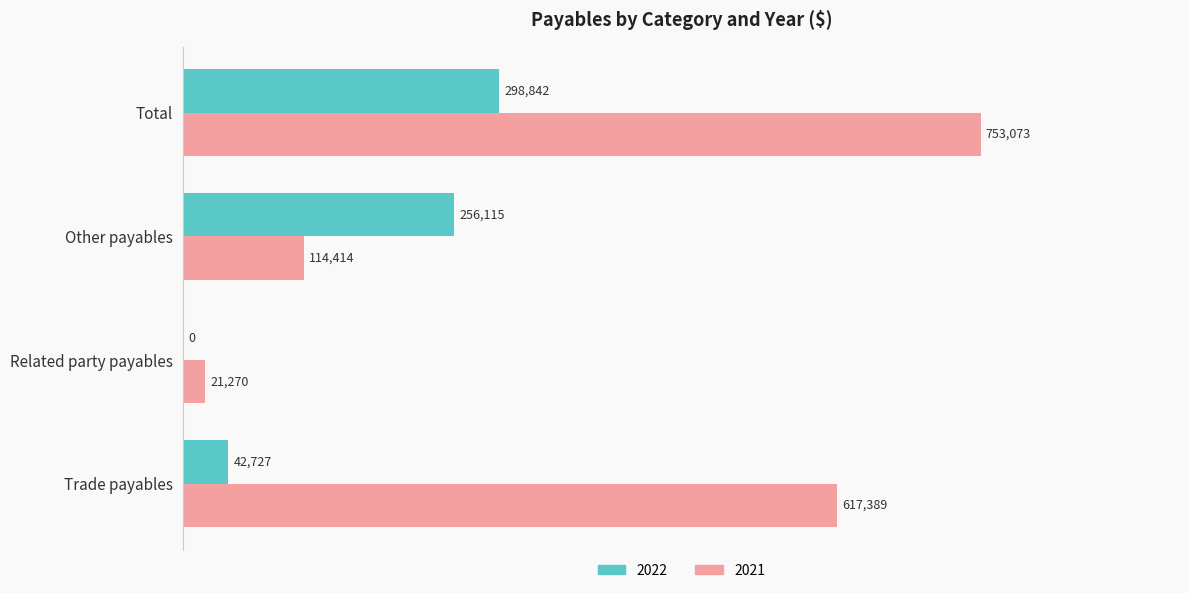

Count the number of data series in this chart.

2